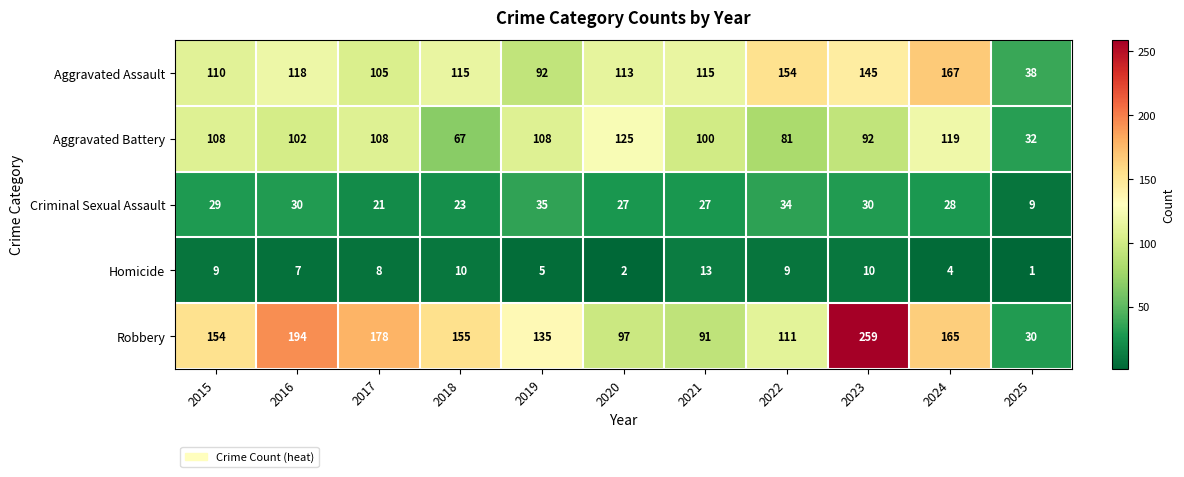

At 2016, list the series in order from largest to smallest.

Robbery, Aggravated Assault, Aggravated Battery, Criminal Sexual Assault, Homicide